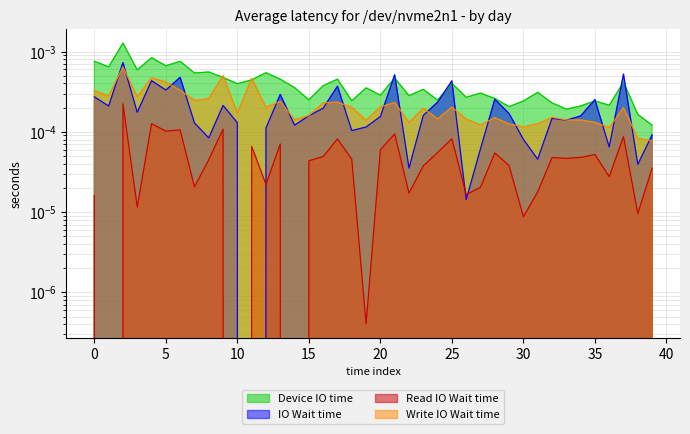

How many data points does each series have?

40